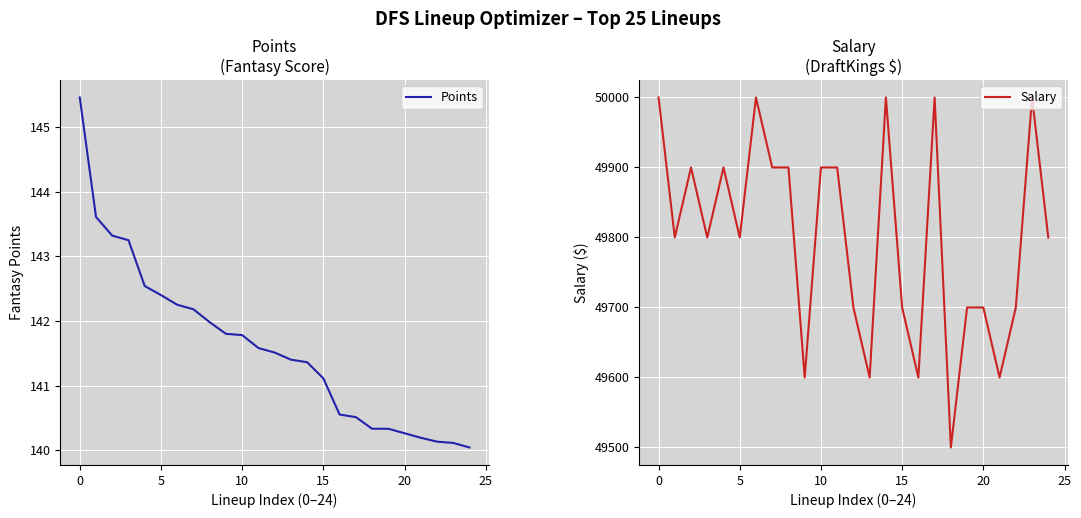

What is the value of the Salary point at the 7th from the left?

50000.0